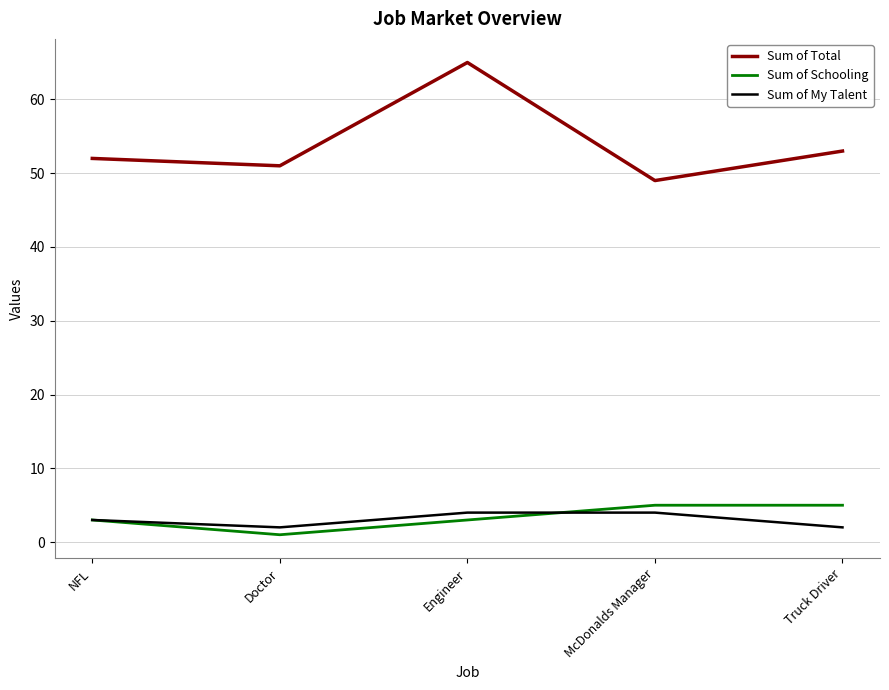

What position from the left is Truck Driver?

5